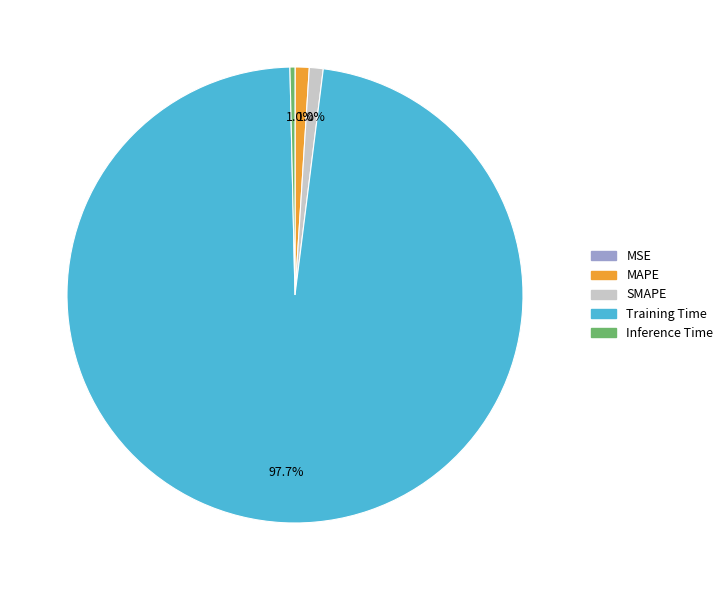

Which has a higher value, SMAPE or Training Time?

Training Time